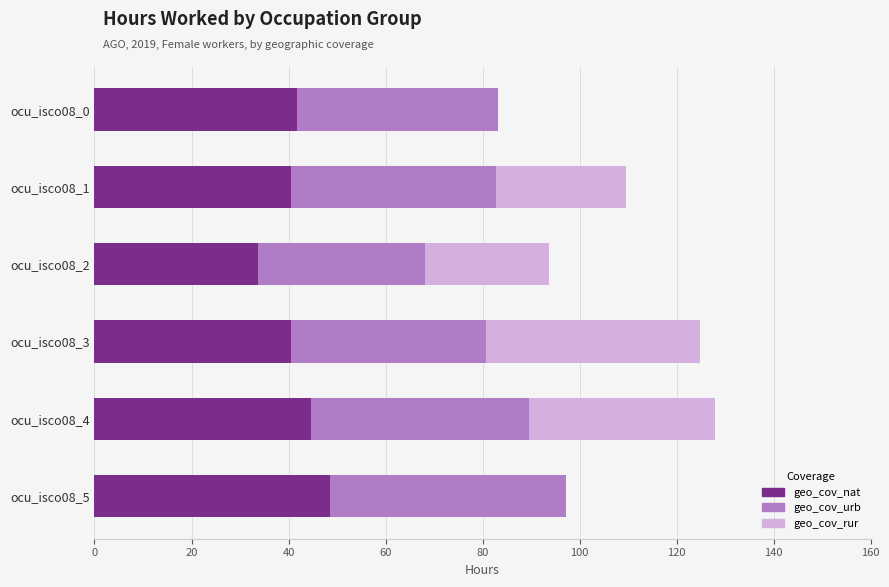

At which label does geo_cov_nat reach its peak?

ocu_isco08_5